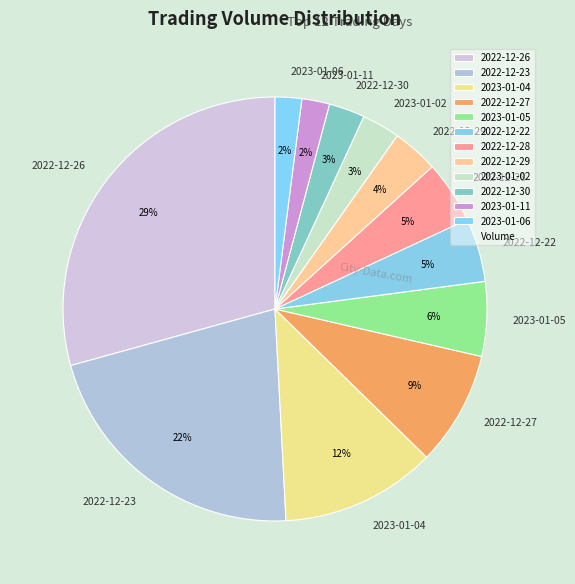

Is there a majority slice in this chart?

No